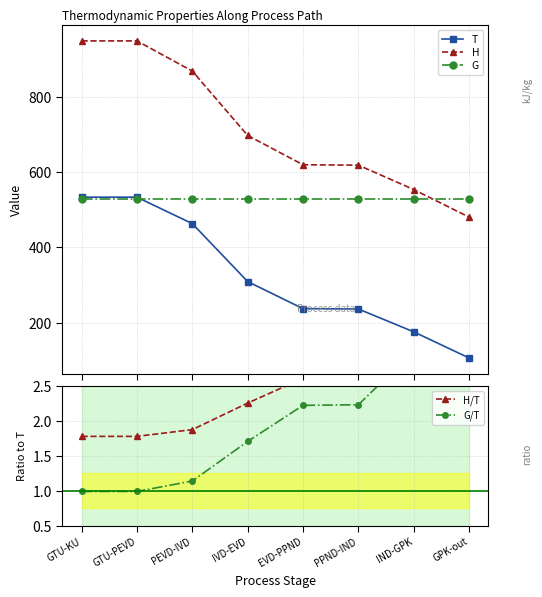

What is the sum of all H/T values?

20.6